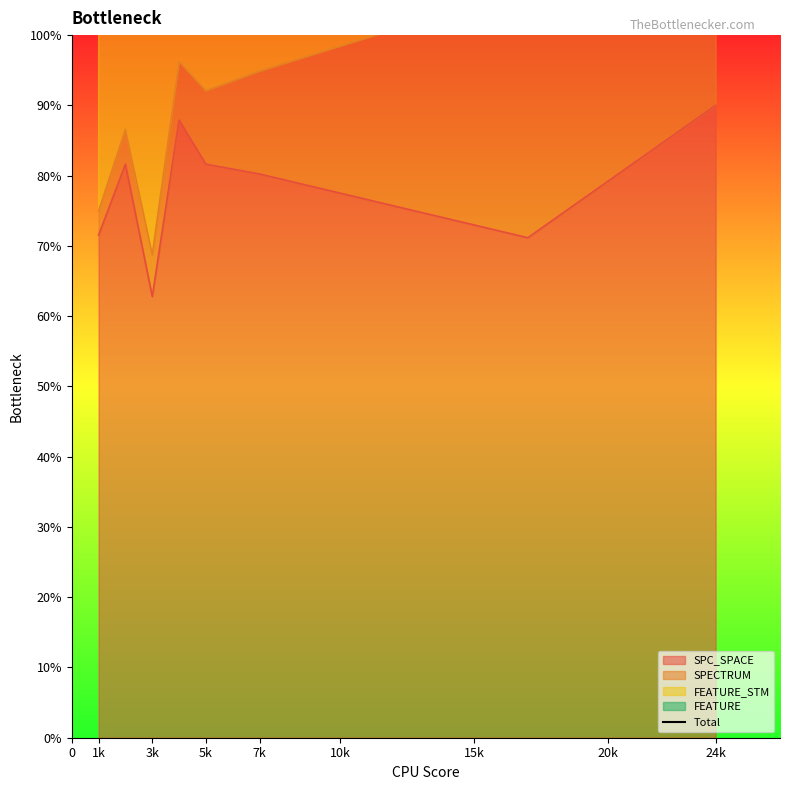

The value of SPC_SPACE at 7k is 47.2. True or false?

False